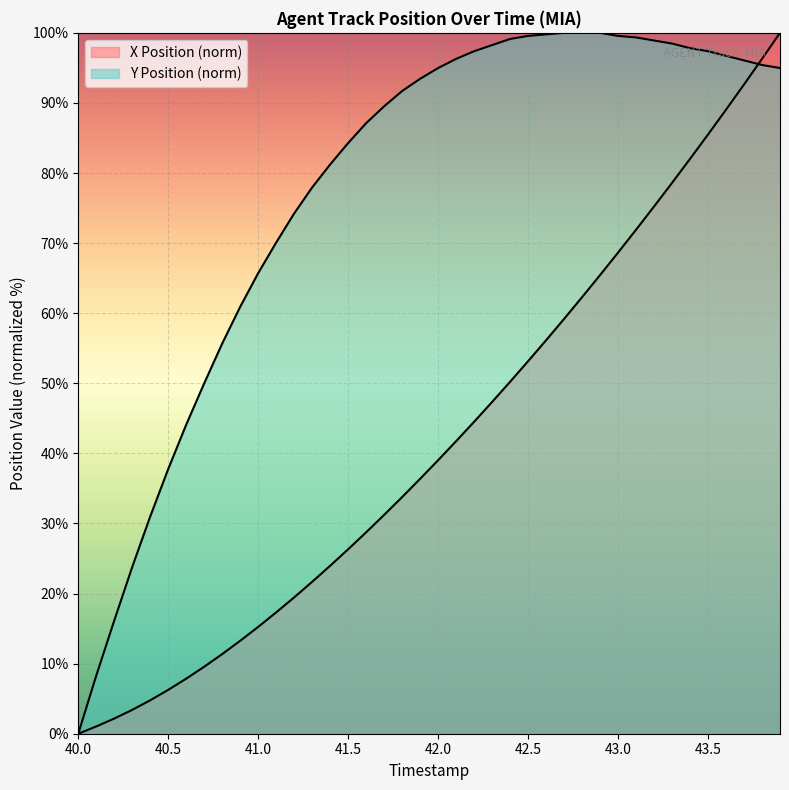

True or false: X Position and Y Position cross at least once.

True